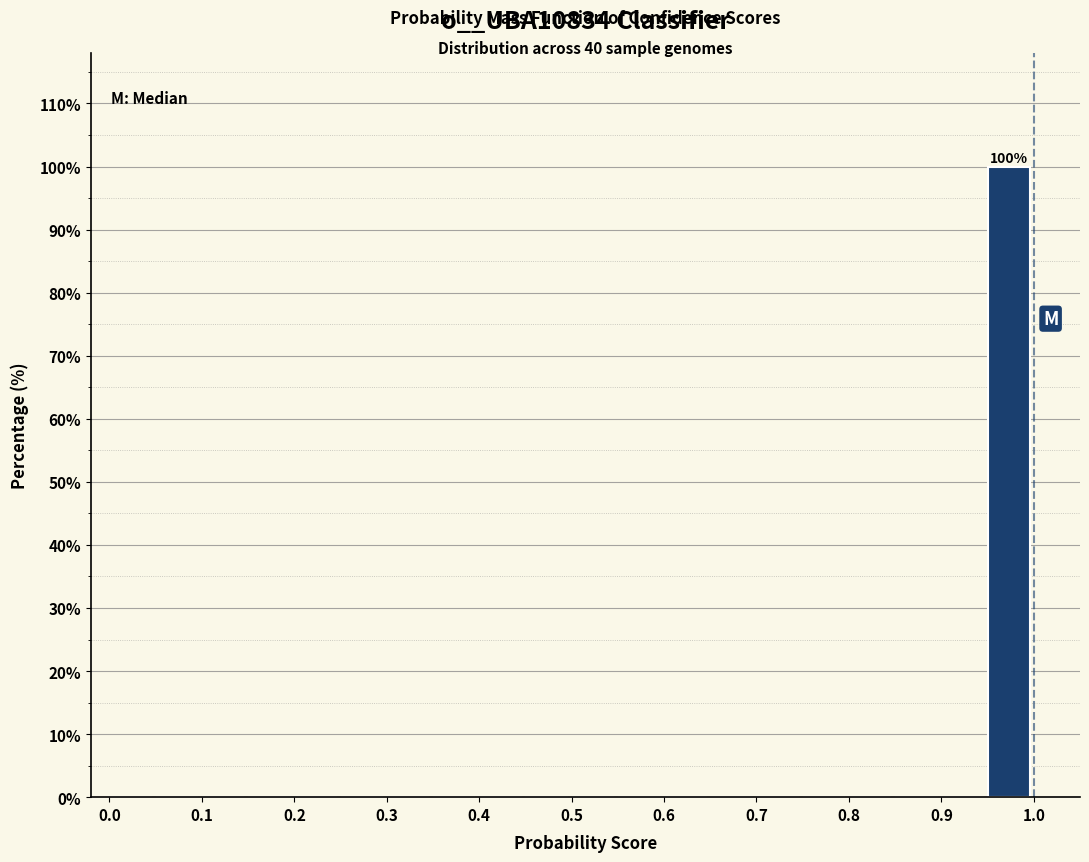

Which range on the x-axis has the tallest bar?

0.95 to 1.00